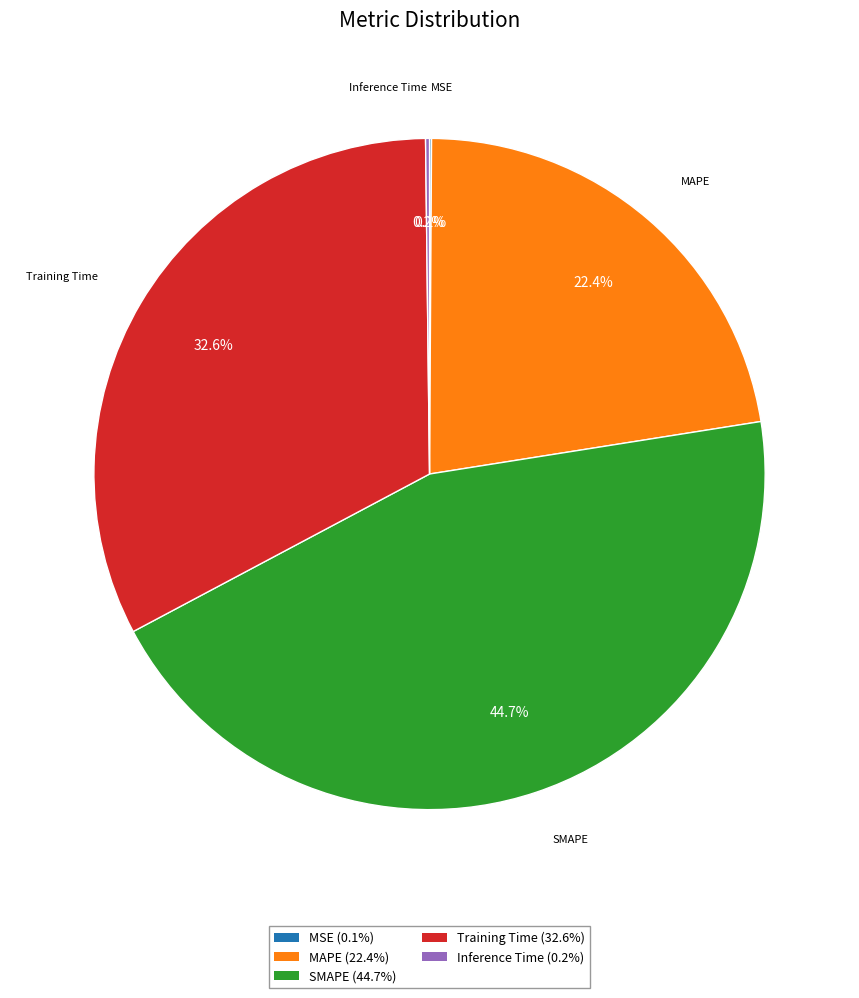

Does any single category account for the majority?

No